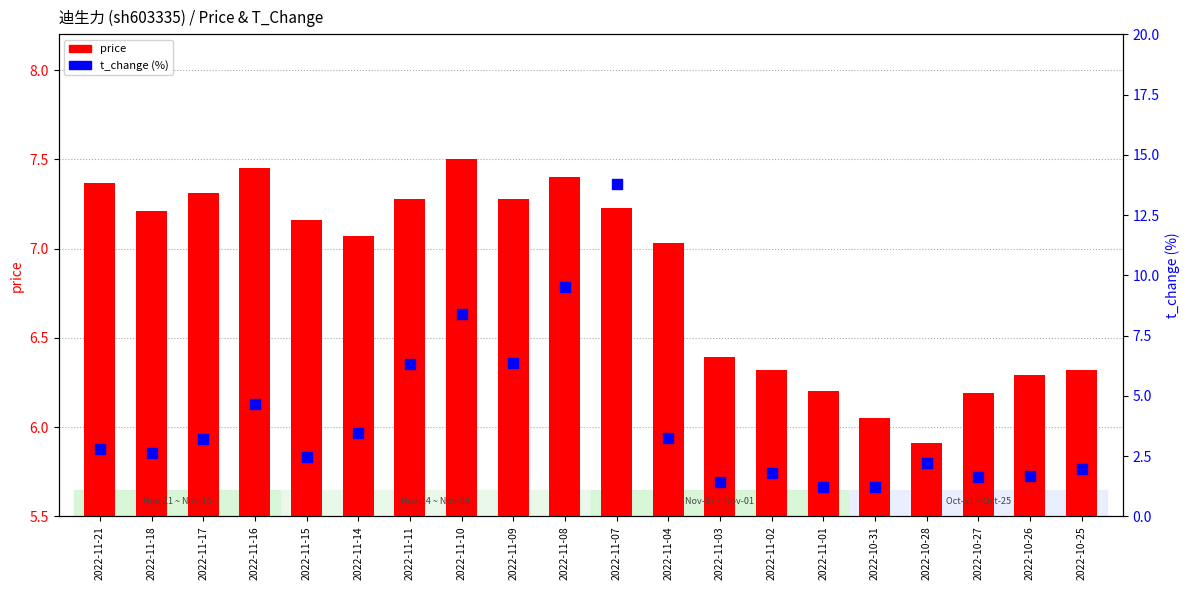

Which series reaches the maximum Y coordinate?

t_change